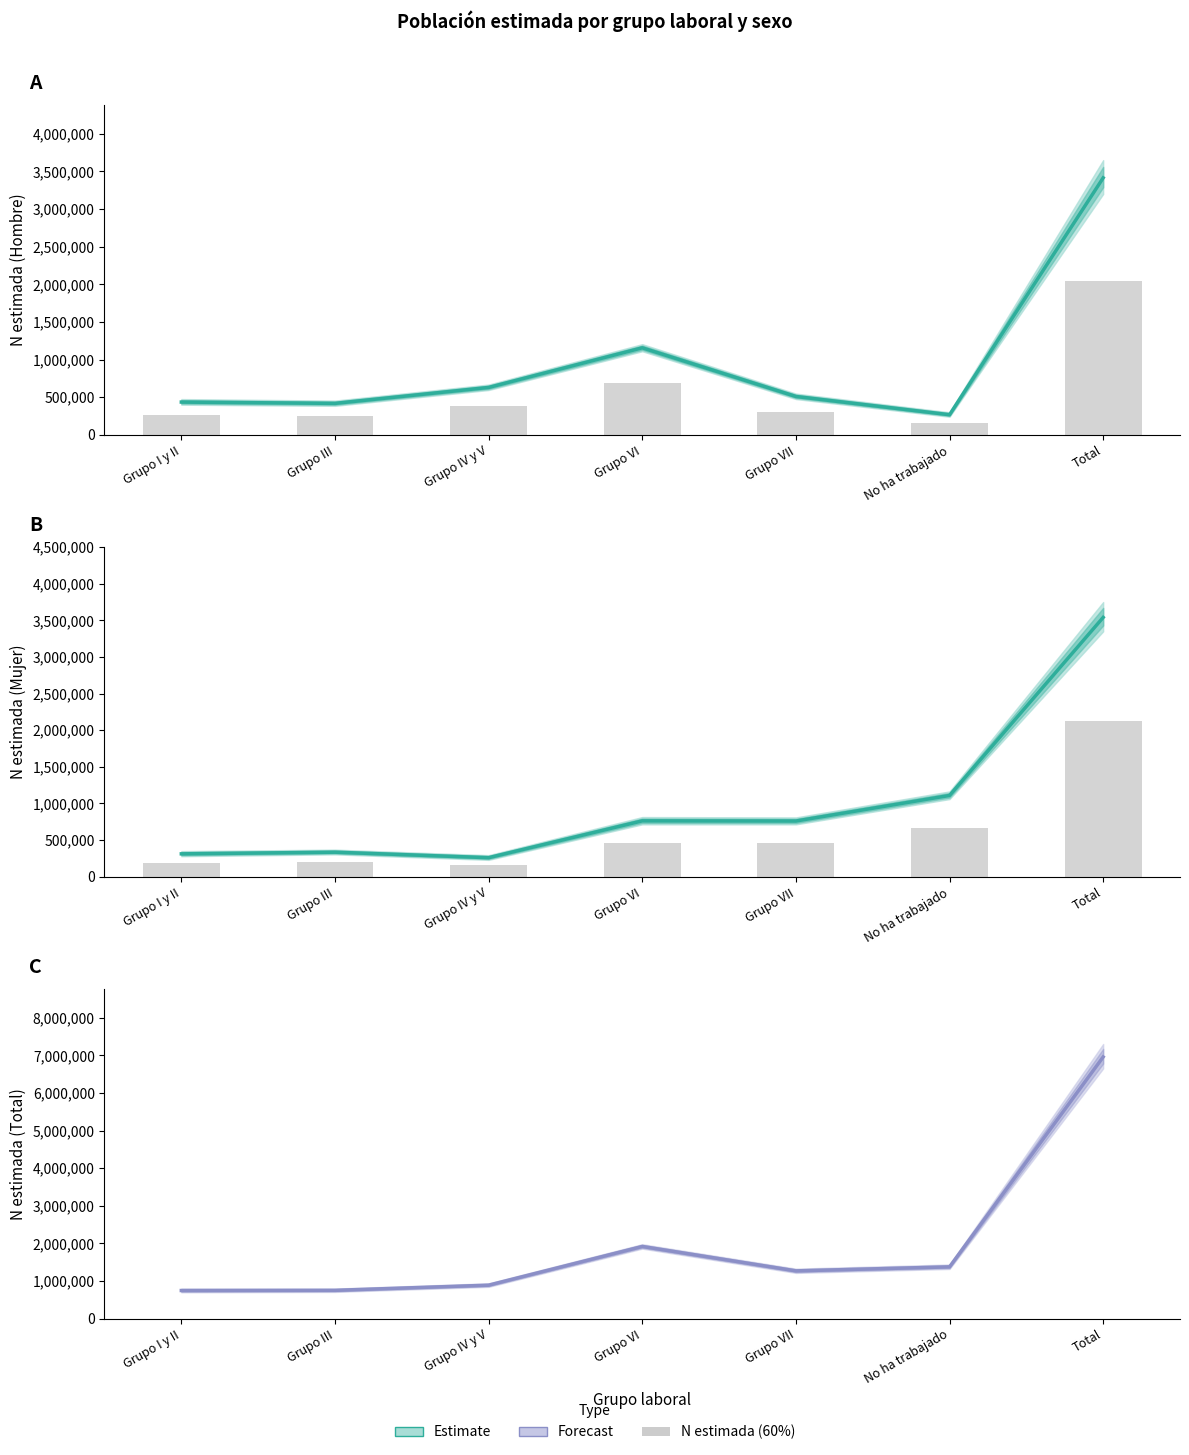

What is the value of the Forecast bar at the 7th from the left?

6955096